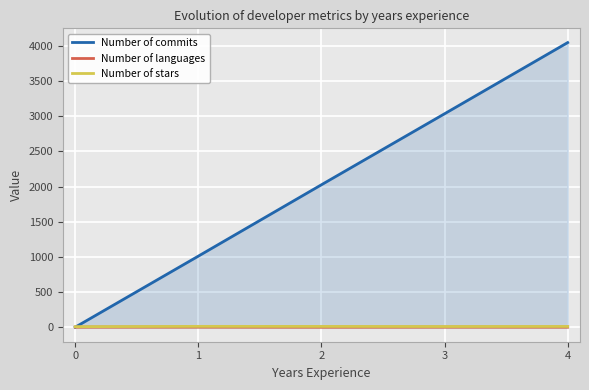

Rank the series by their maximum value, from lowest to highest.

Number of languages, Number of stars, Number of commits